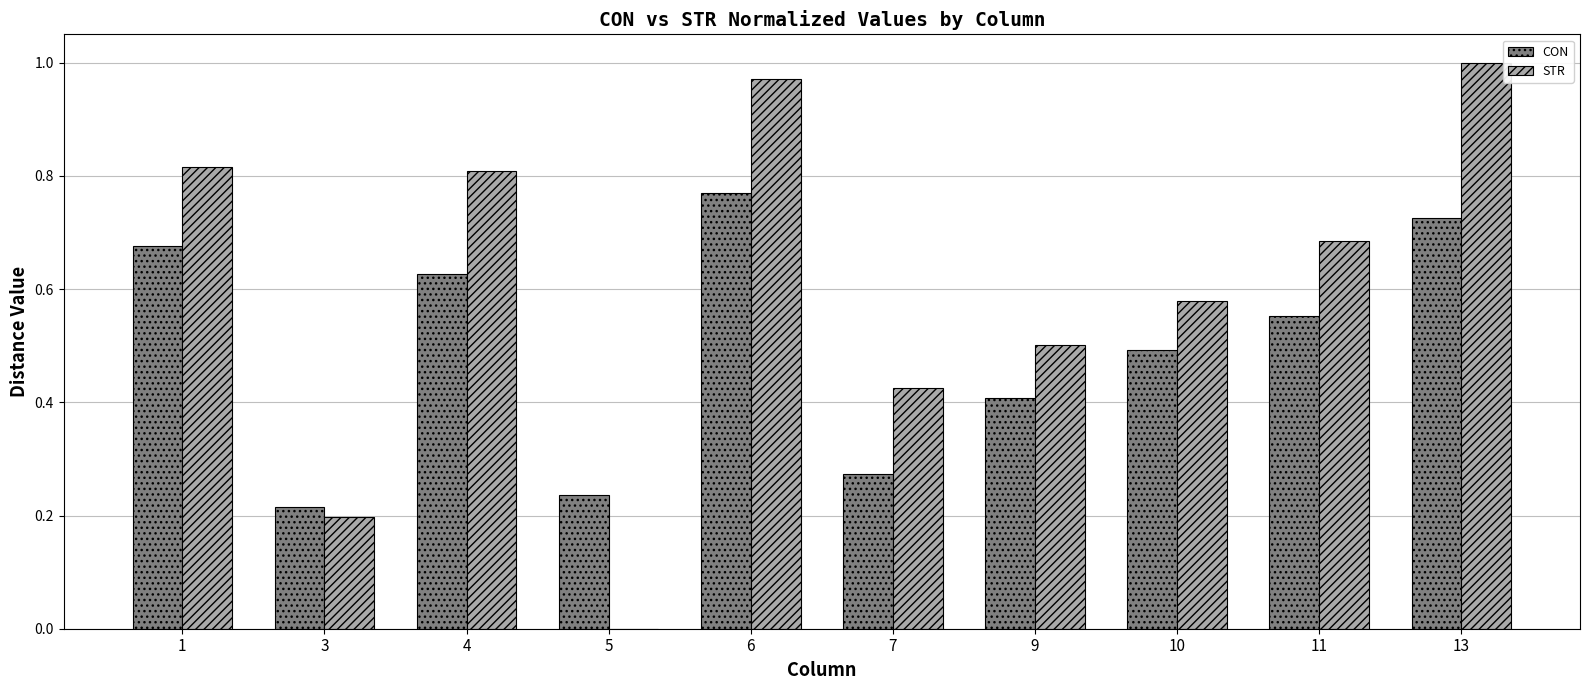

What is the sum of all CON values?

5.0